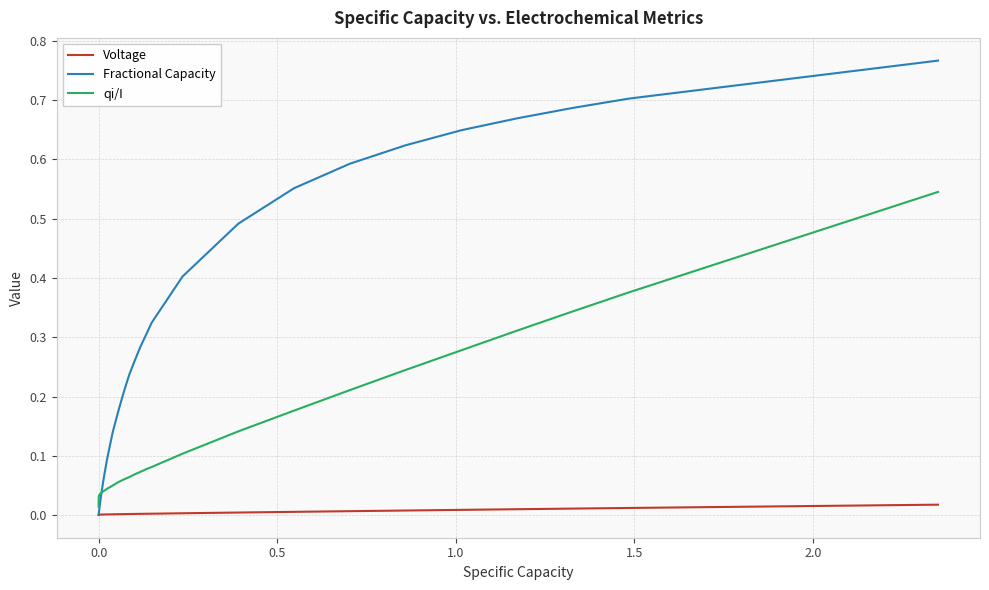

Which series has the largest total across all categories?

Fractional Capacity